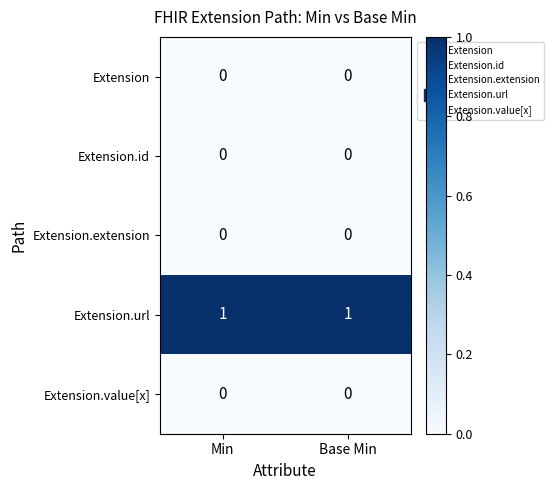

Is the value of Extension.url at Base Min greater than the value of Extension.value[x] at Min?

Yes